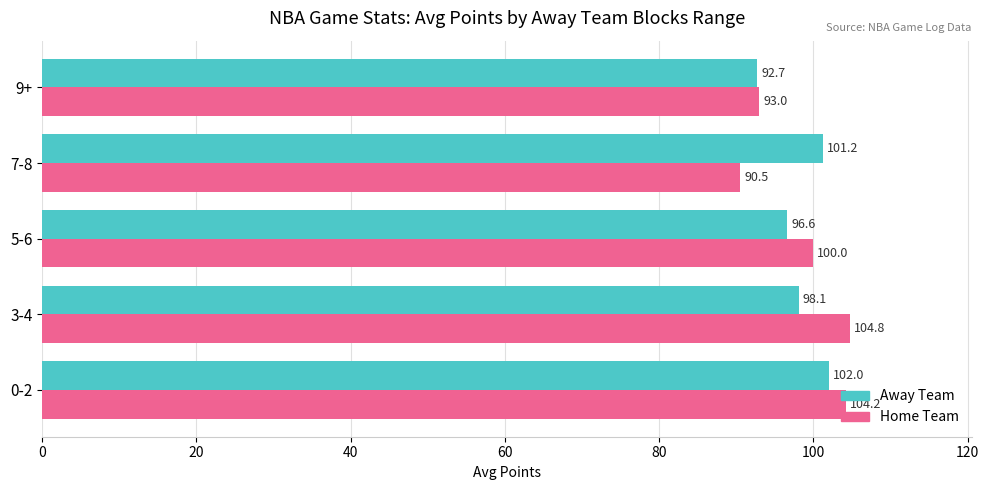

At how many categories does at least one series exceed 94?

4